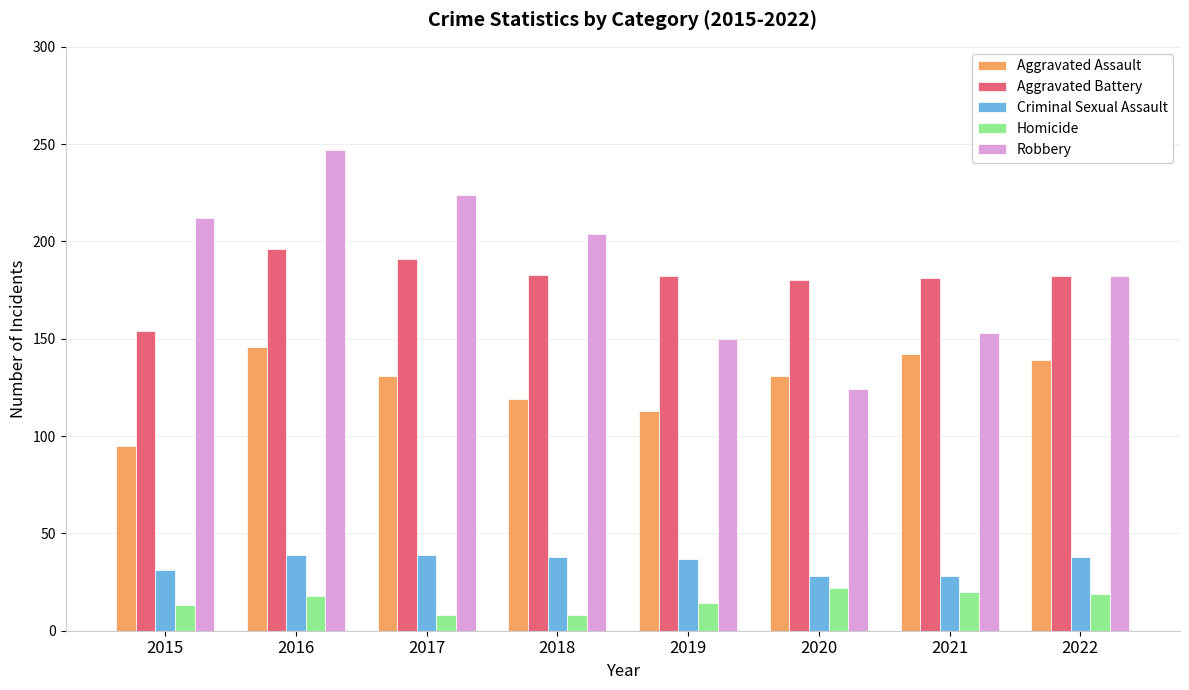

At which category does the chart reach its peak across all series?

2016